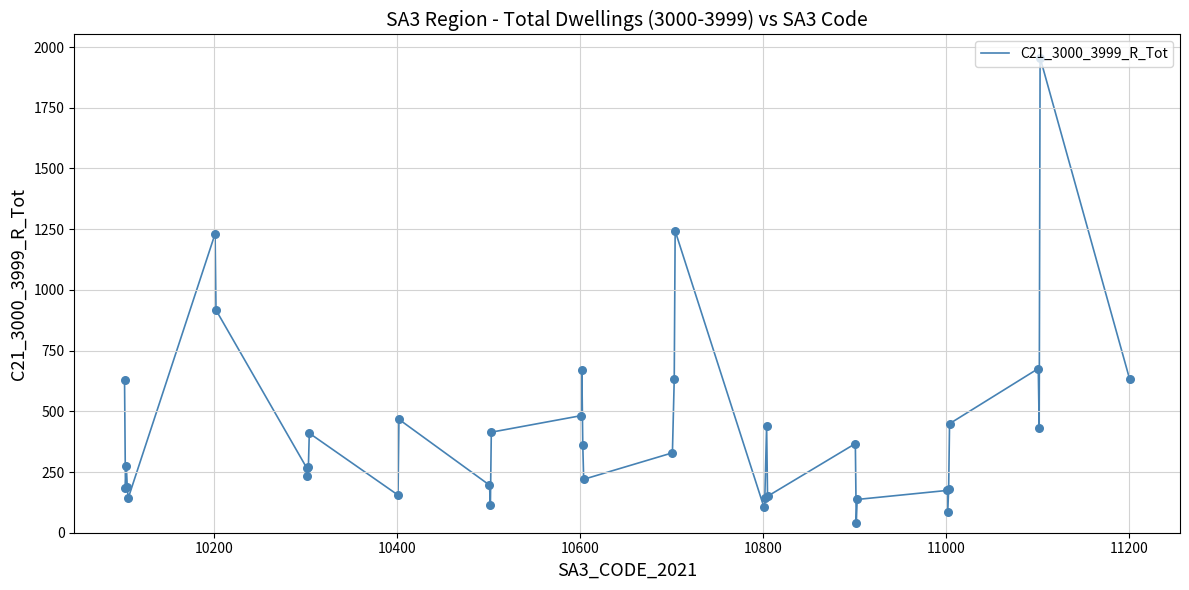

What is the maximum value shown in the chart?

1956